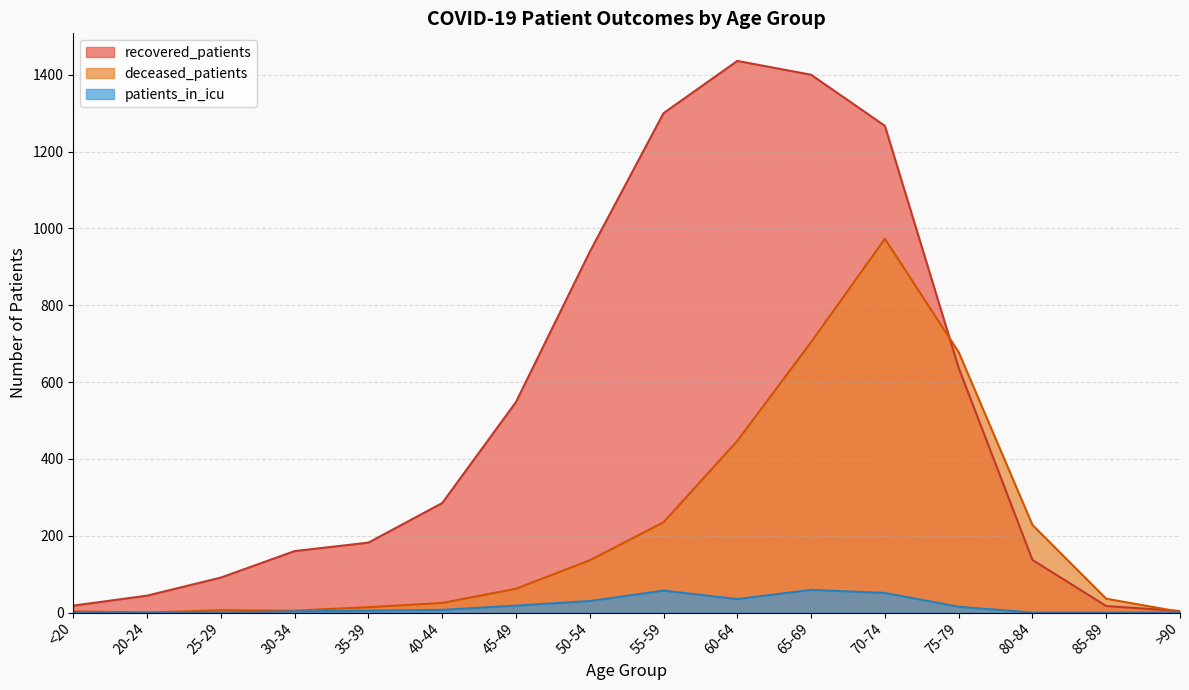

True or false: patients_in_icu and recovered_patients intersect in this chart.

False